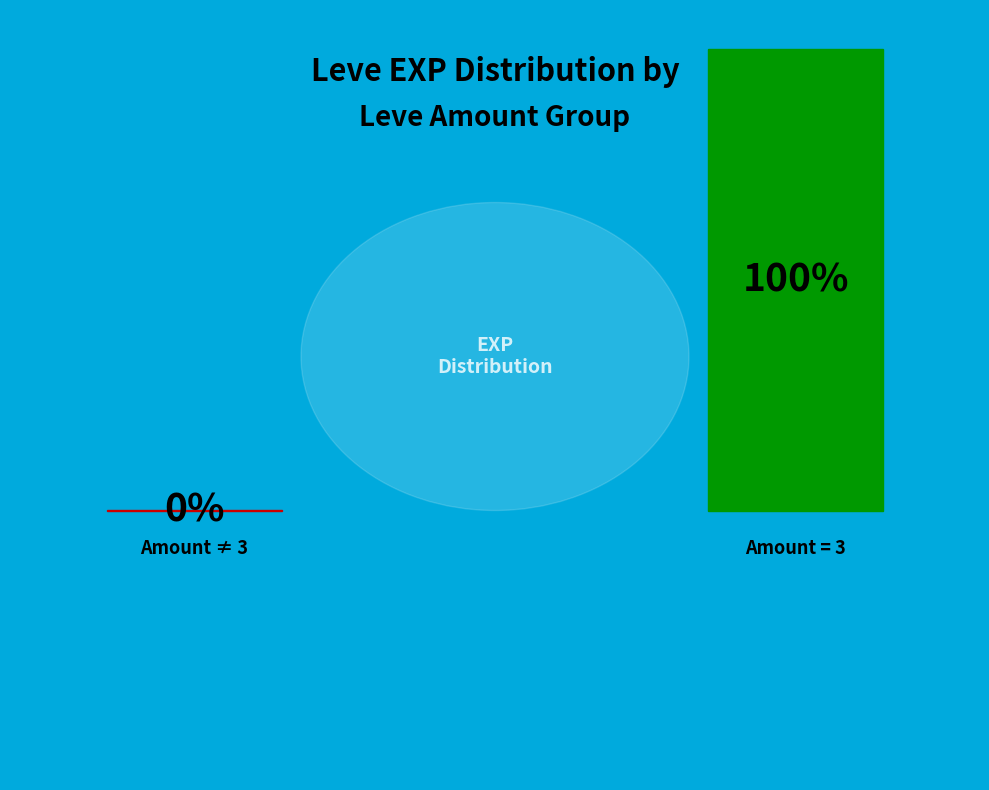

Is it true that Apple Tart is 11% of the pie?

False